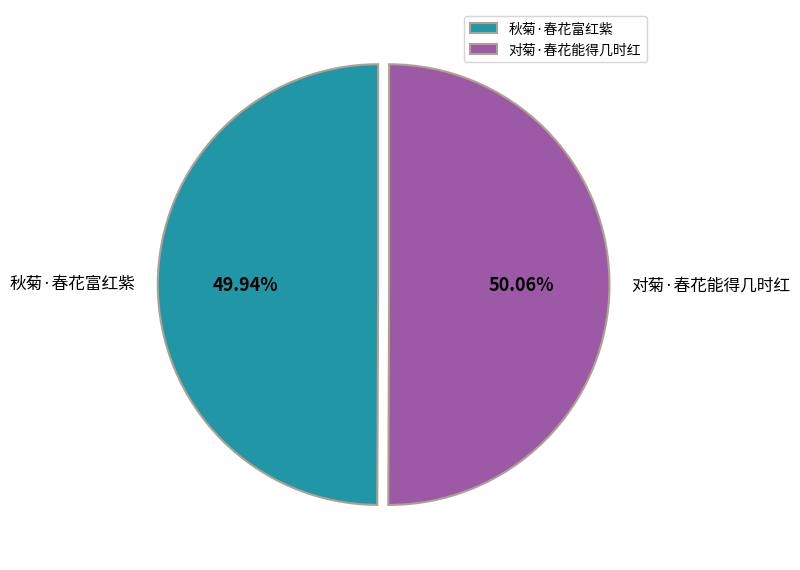

Approximately how many times larger is the value at 秋菊·春花富红紫 compared to 对菊·春花能得几时红?

1.0